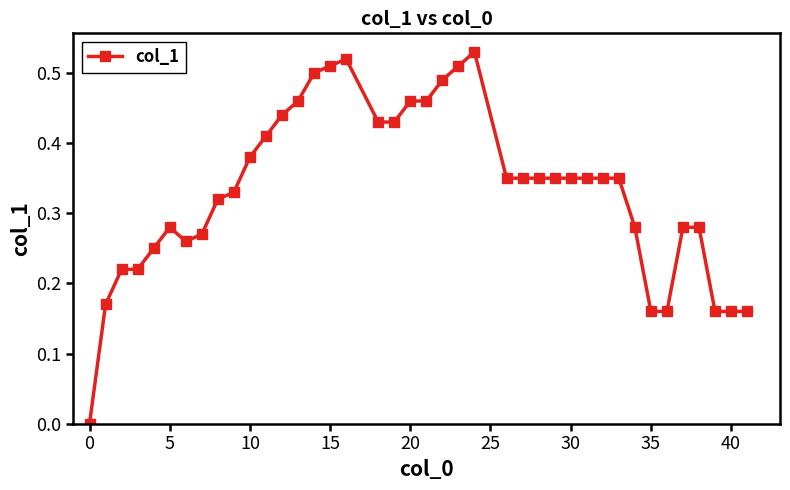

What is the sum of all values?

13.3